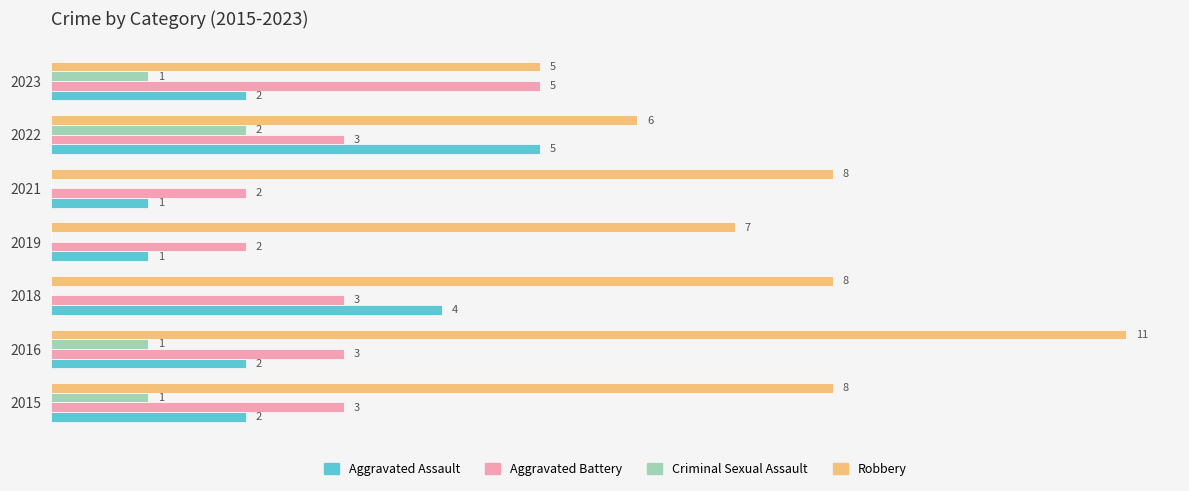

Which series has the largest total across all categories?

Robbery